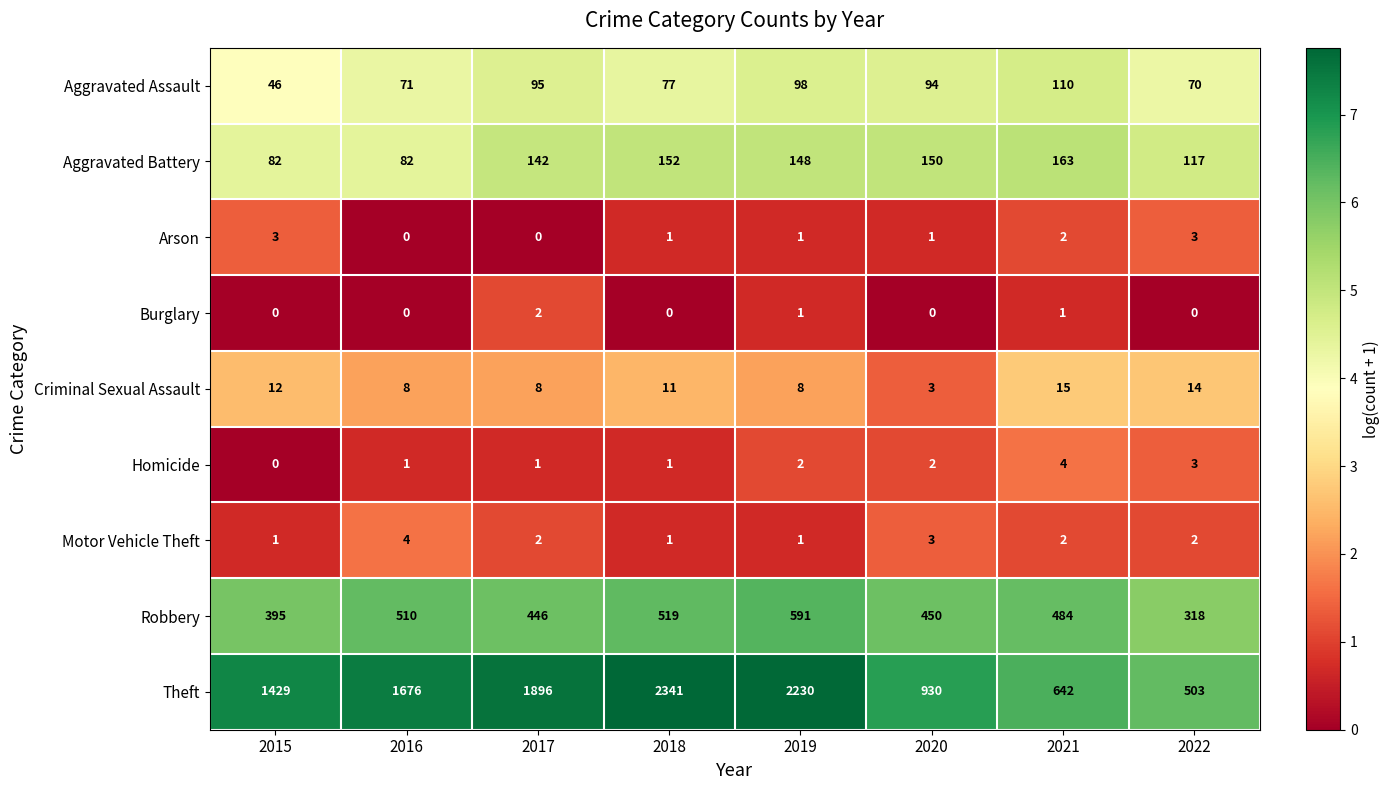

List the labels in order of Theft value, largest first.

2018, 2019, 2017, 2016, 2015, 2020, 2021, 2022